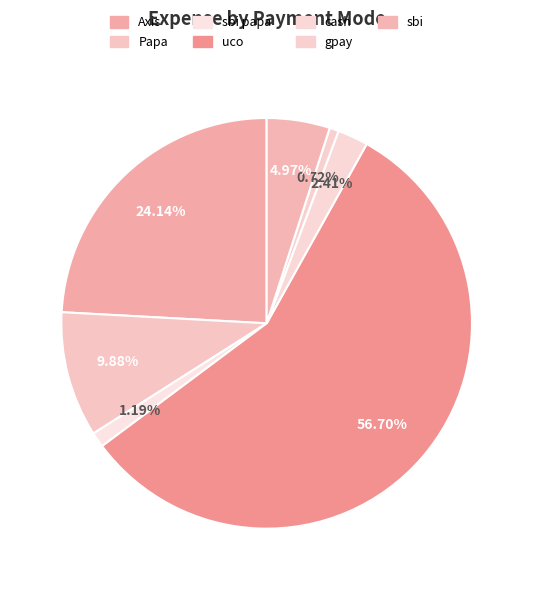

What is the smallest slice in the pie chart?

gpay